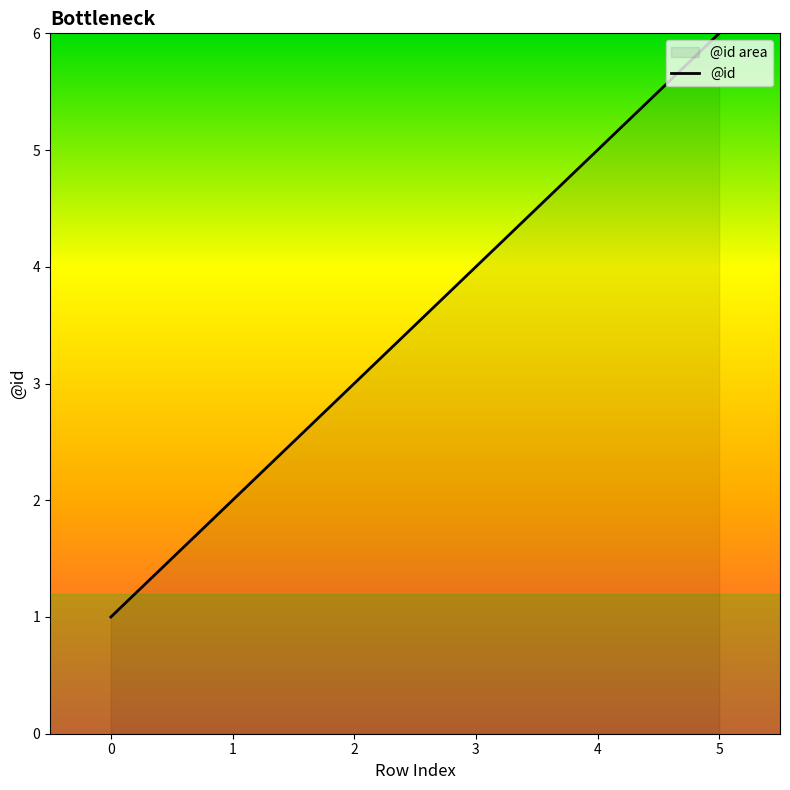

What is the ratio of the value at 2 to the value at 1?

1.5